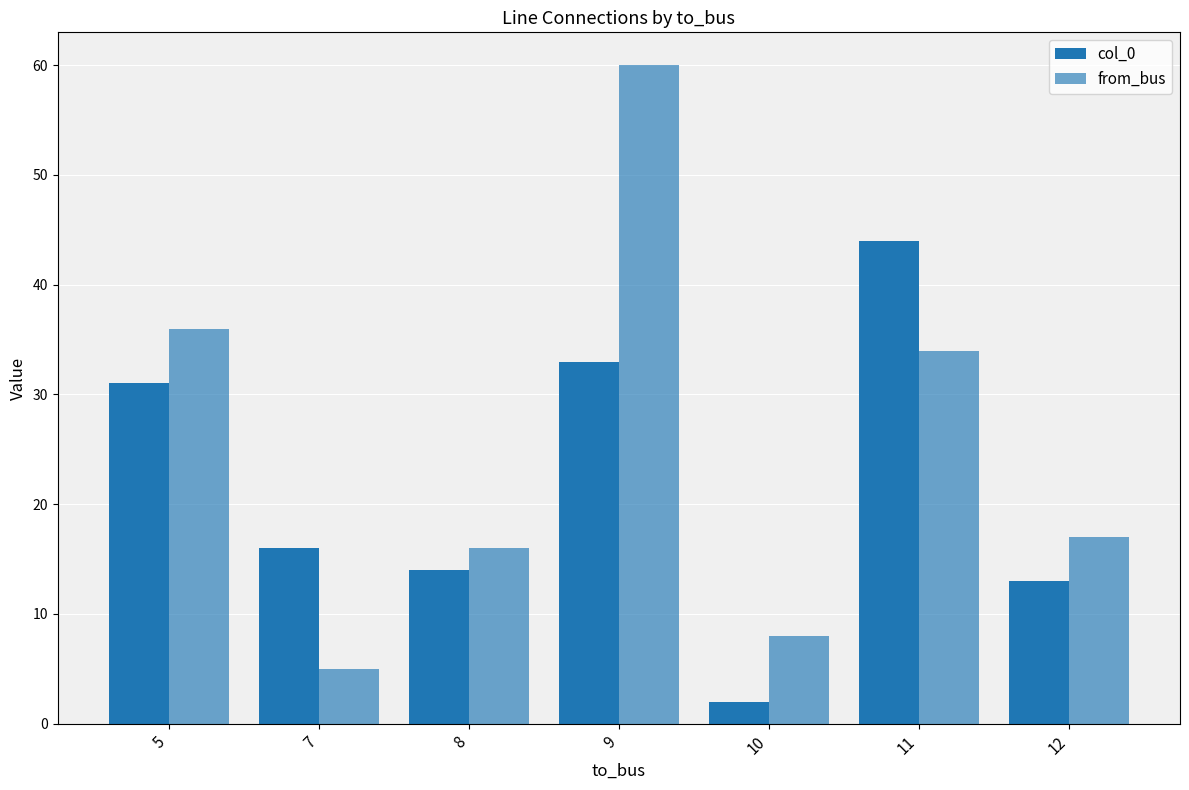

Rank the series by their maximum value, from highest to lowest.

from_bus, col_0